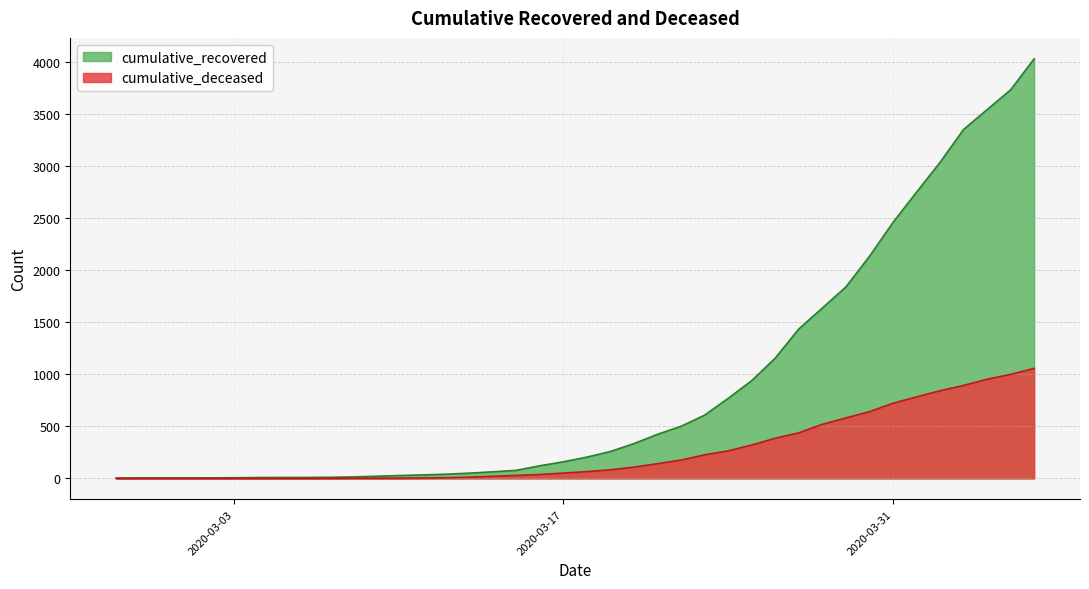

How many data points does each series have?

40